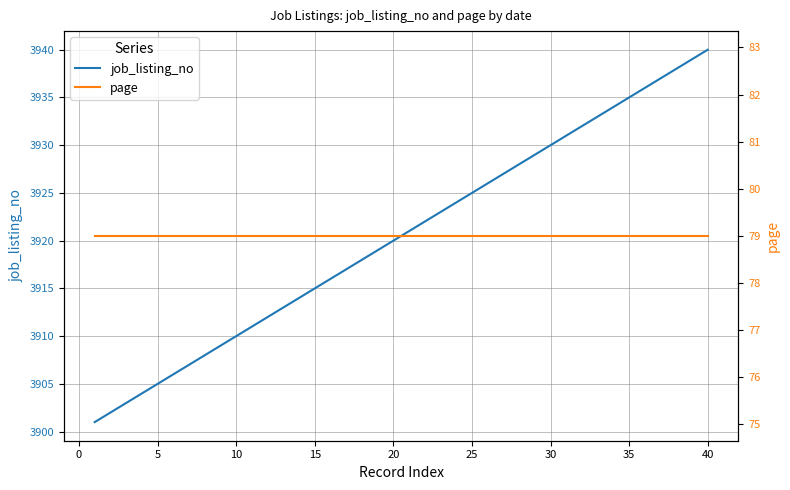

Rank the series at 25 from lowest to highest value.

page, job_listing_no